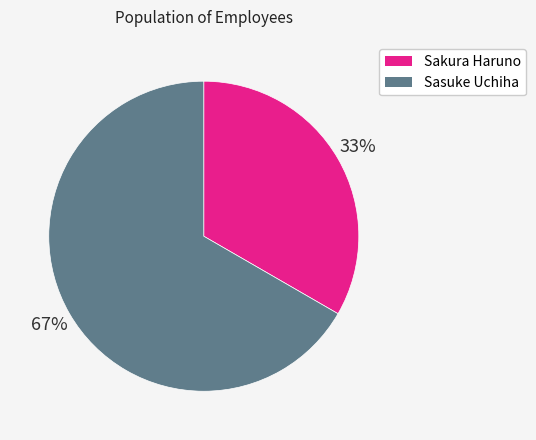

Which category has the smallest portion of the pie?

Sakura Haruno